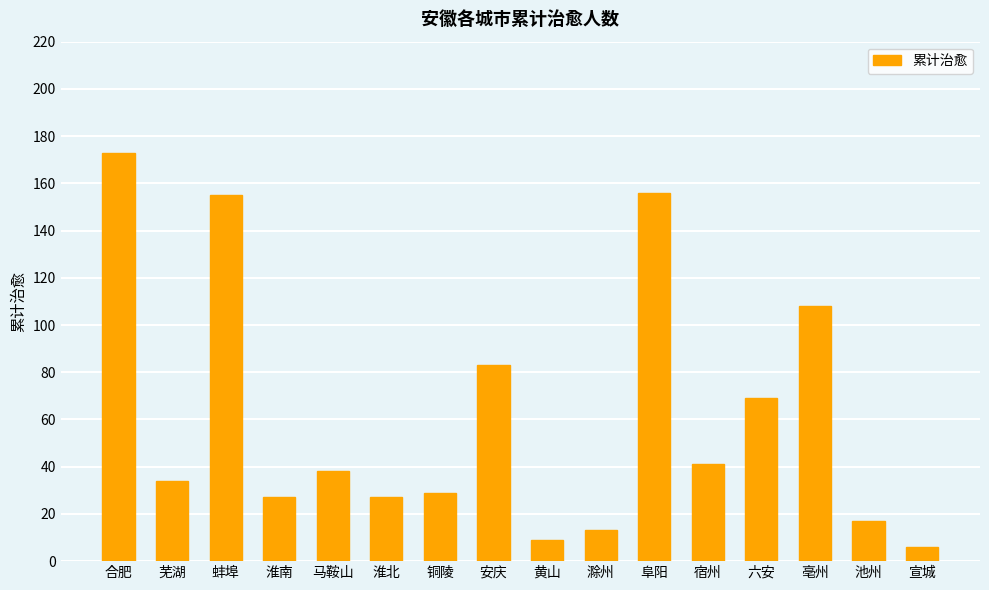

Where does the data first go above 38?

合肥